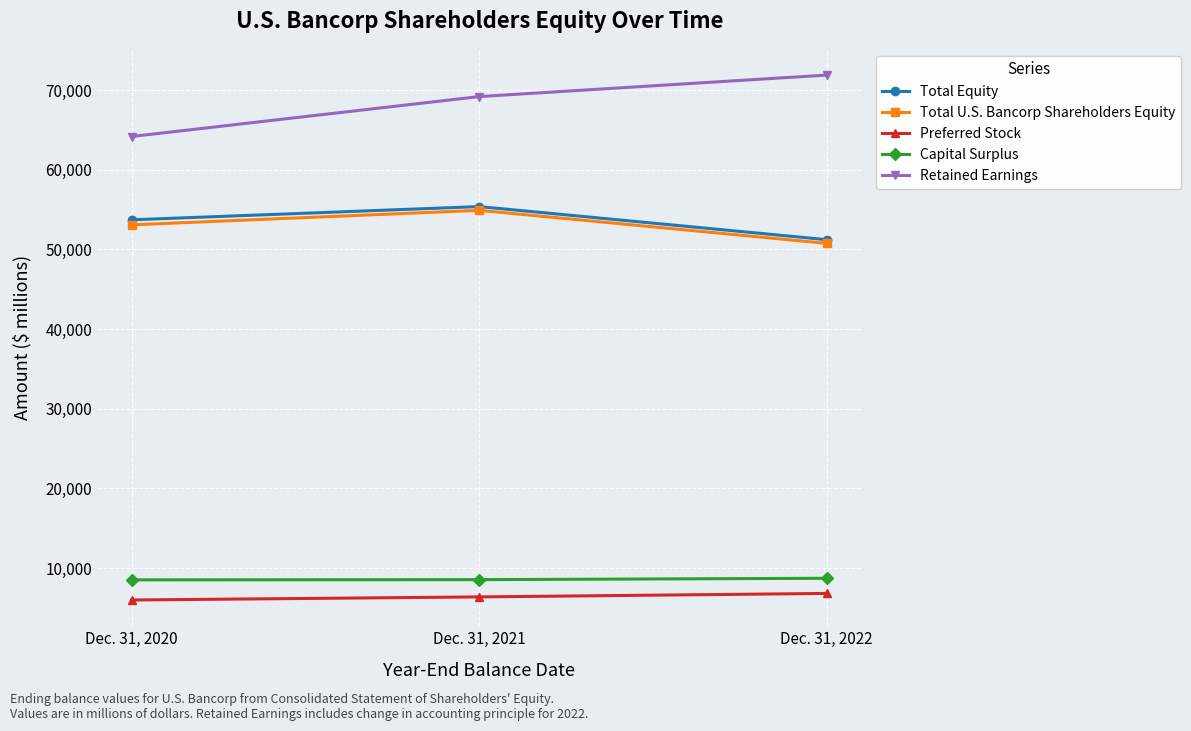

What is the difference between the highest and lowest values at Dec. 31, 2020?

58205